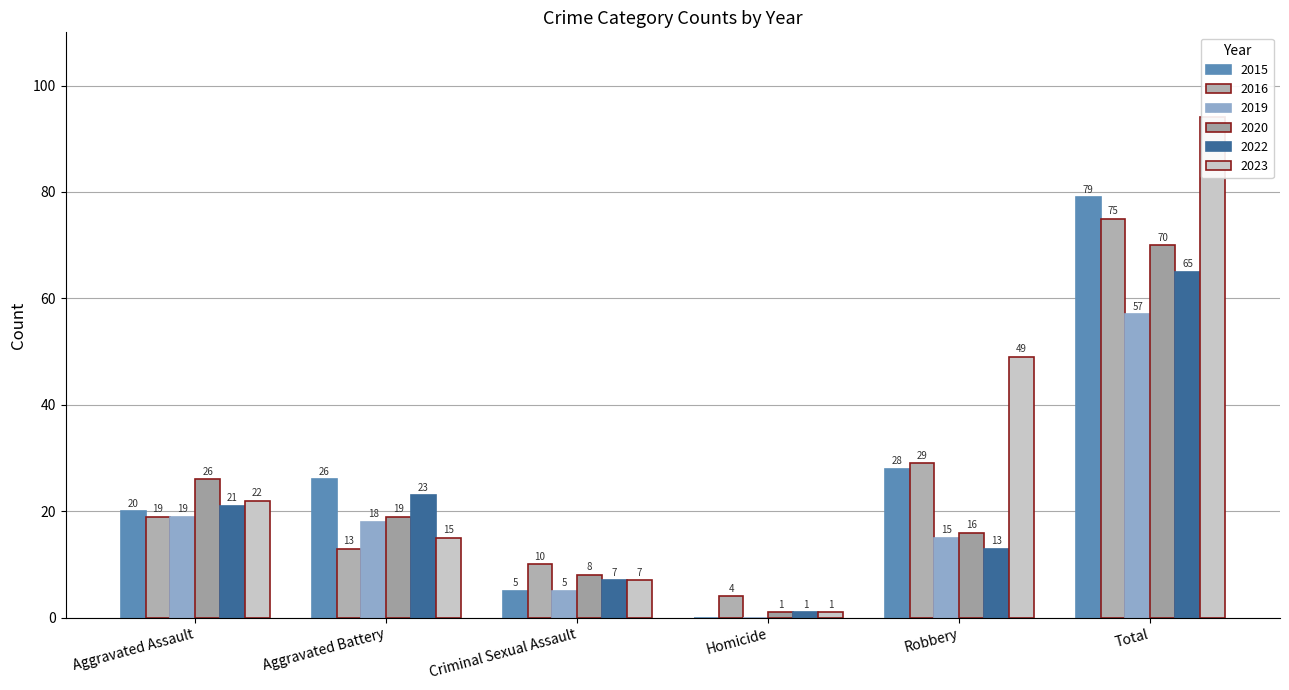

List the series in order of their peak value, lowest first.

2019, 2022, 2020, 2016, 2015, 2023